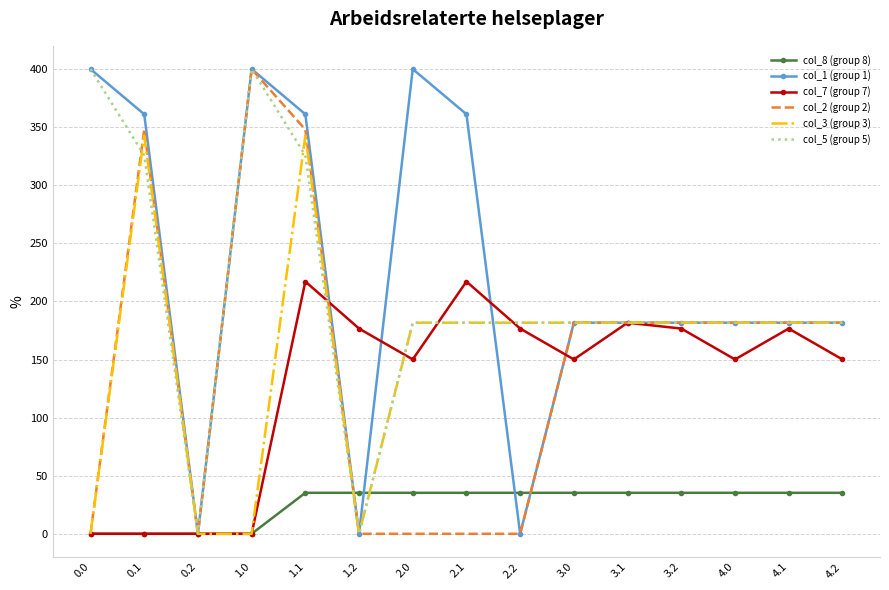

The value of col_5 (group 5) at 4.2 is 72.6. True or false?

False